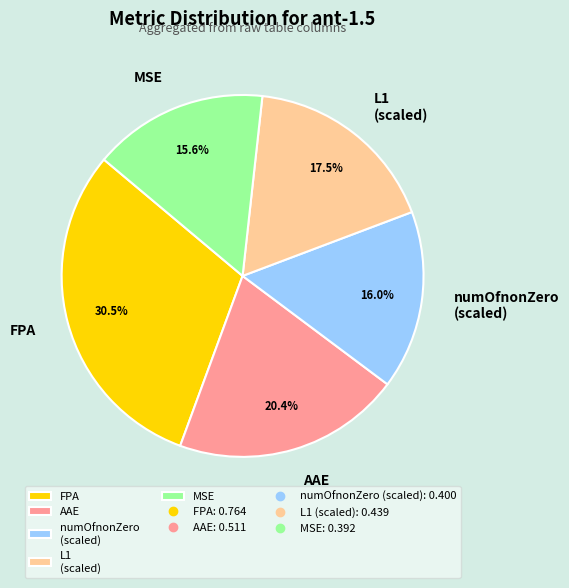

How many slices are in this pie chart?

5